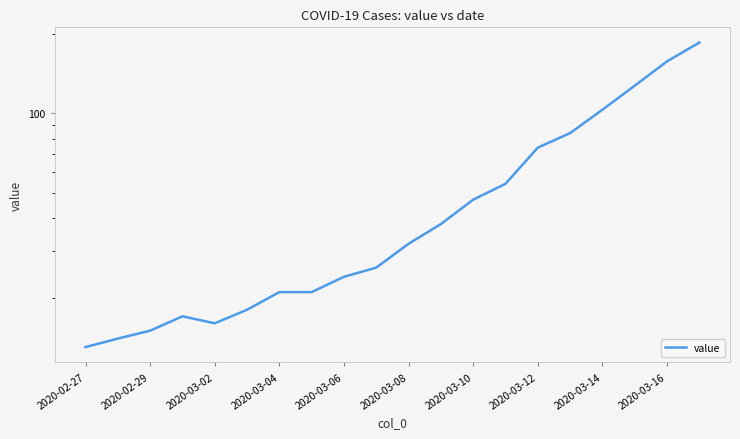

Does the chart display data point markers on the line(s)?

No